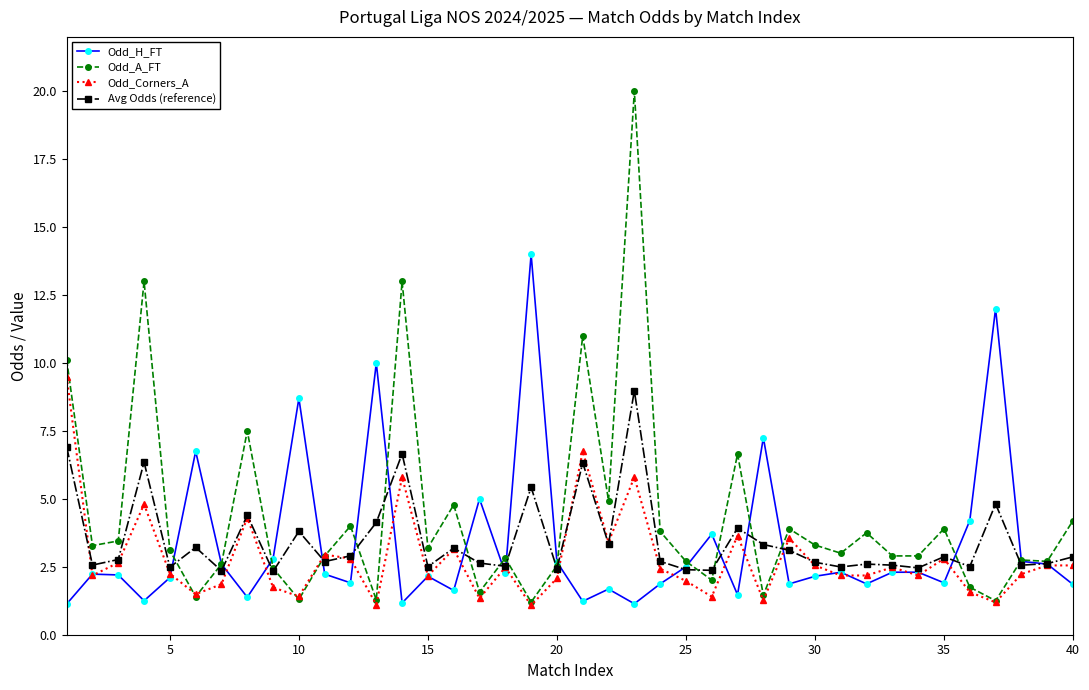

What is the value of the Odd_A_FT point at the 29th from the left?

3.9